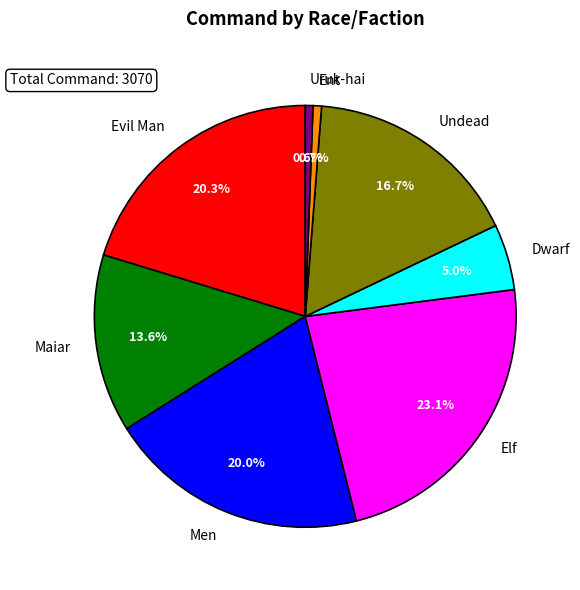

Does Ent represent more than half of the total?

No